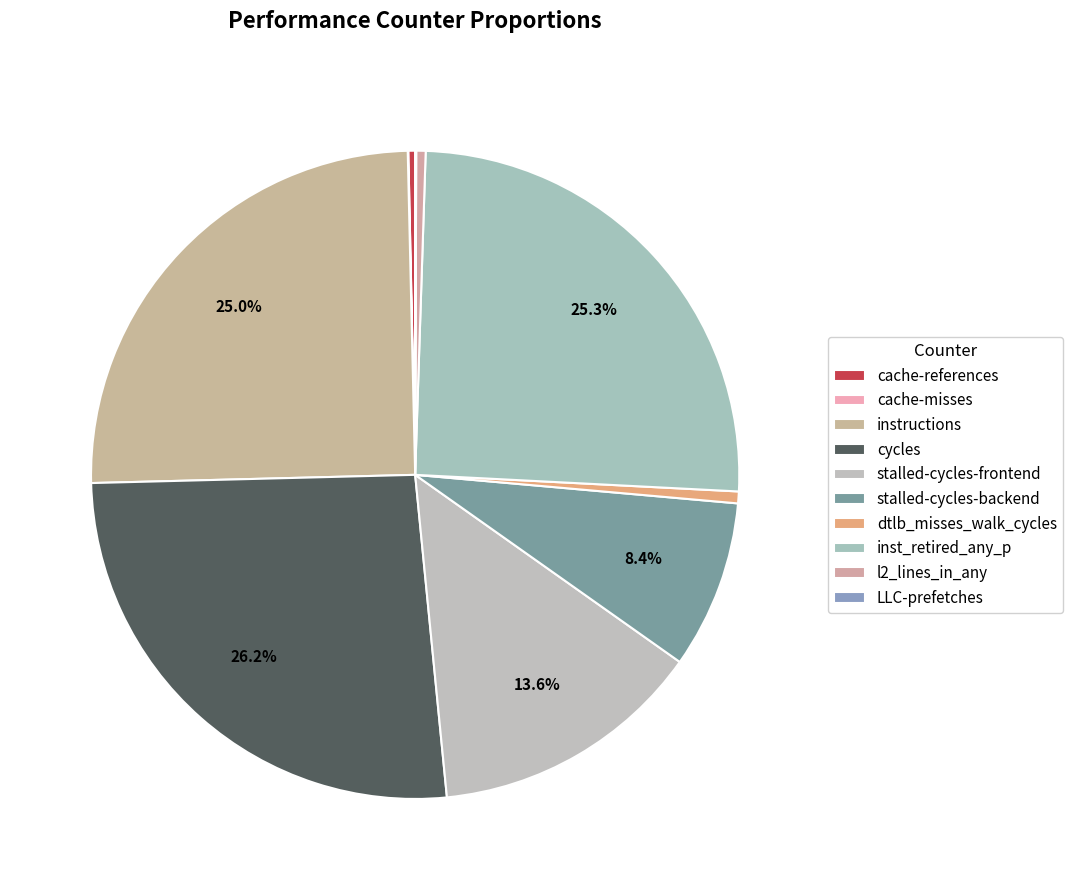

Count the number of slices in the pie.

10